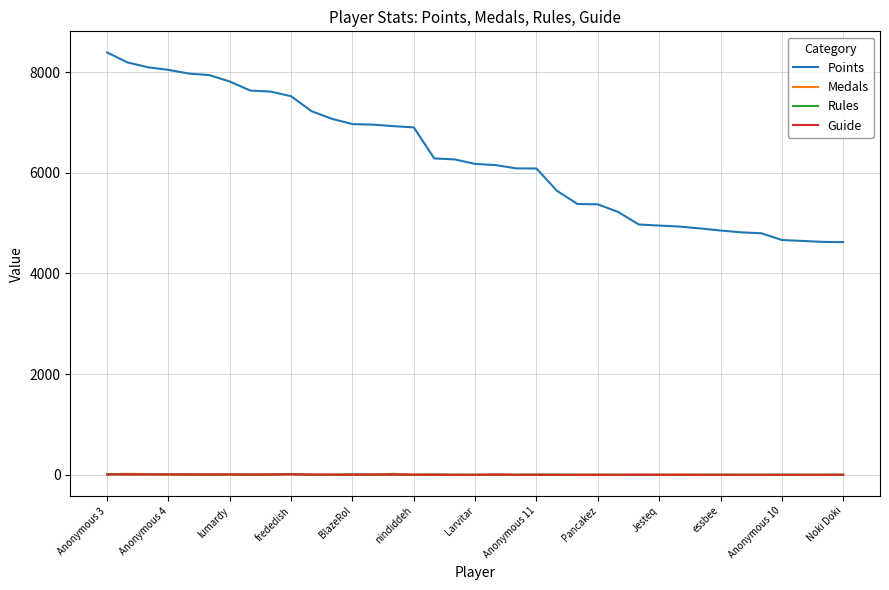

Which series has the largest total across all categories?

Points